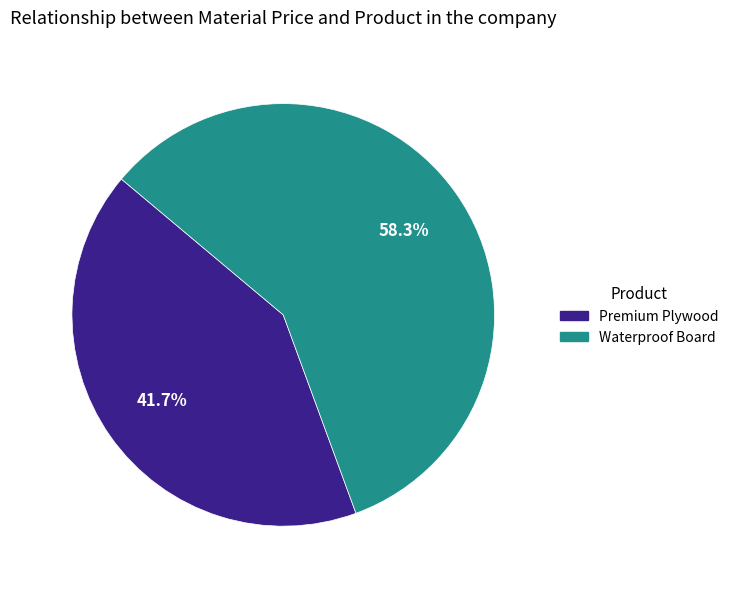

How many slices are in this pie chart?

2